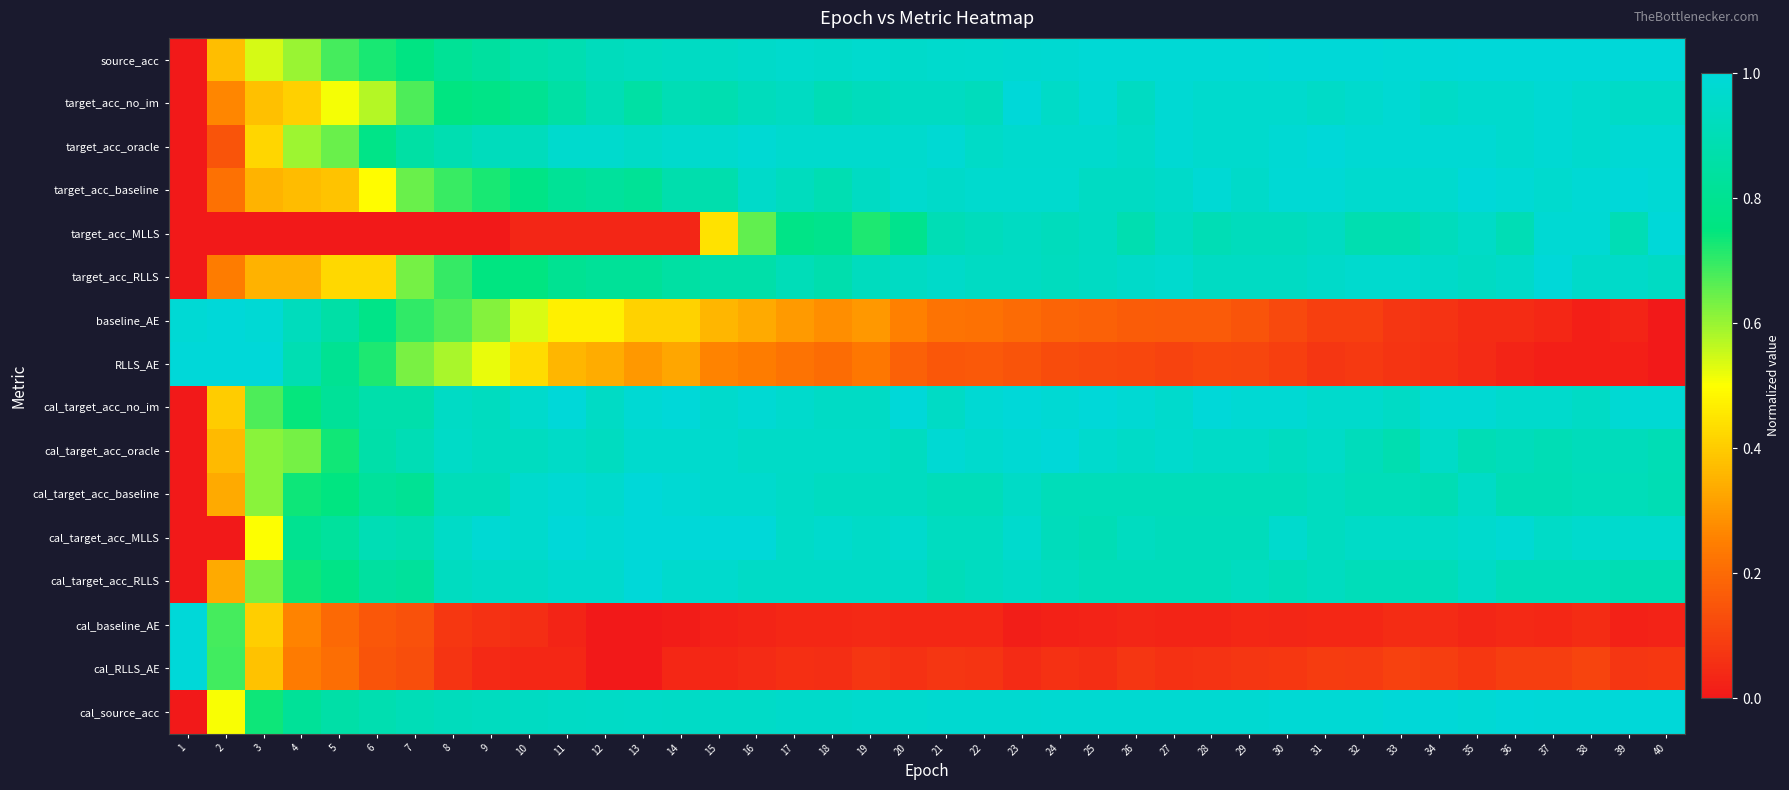

What is the spread (max minus min) of values at 37?

1.0